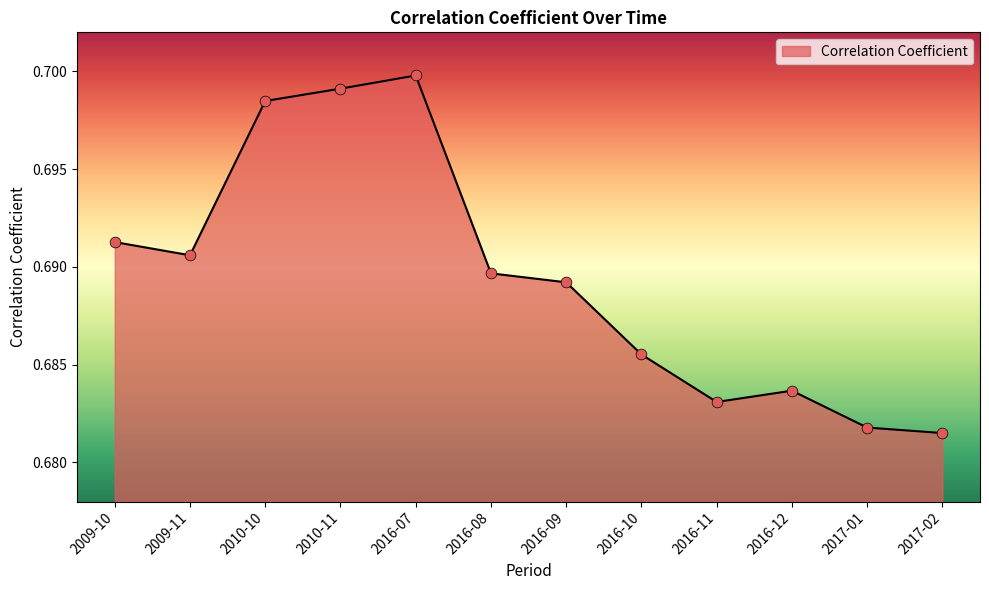

Which has a higher value, 2016-08 or 2017-02?

2016-08